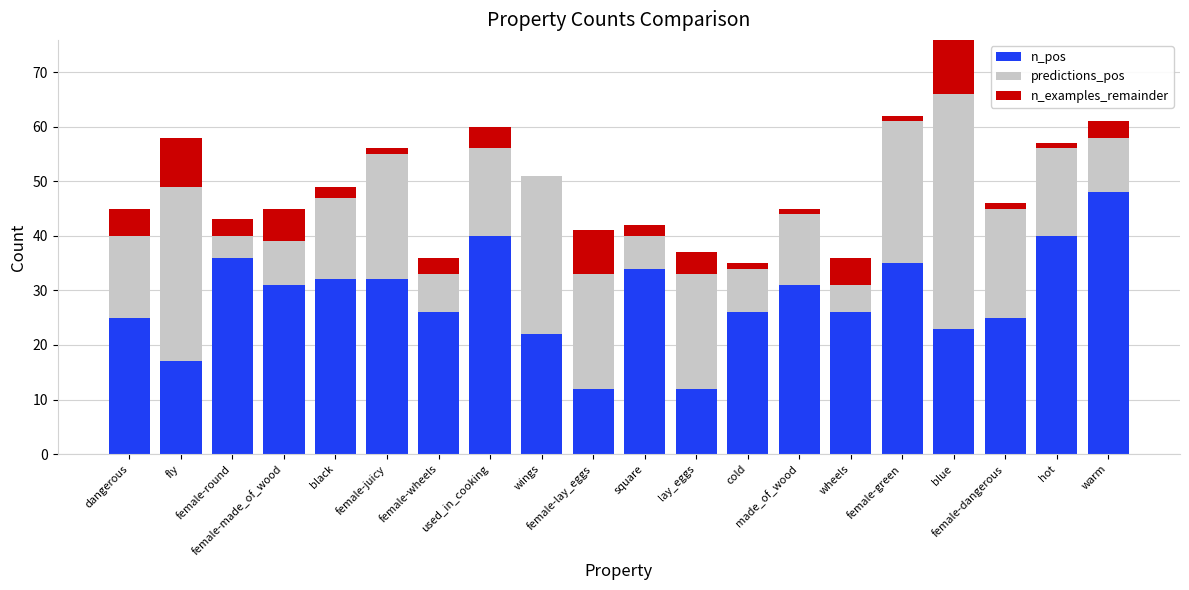

How many bars are there in each group?

3